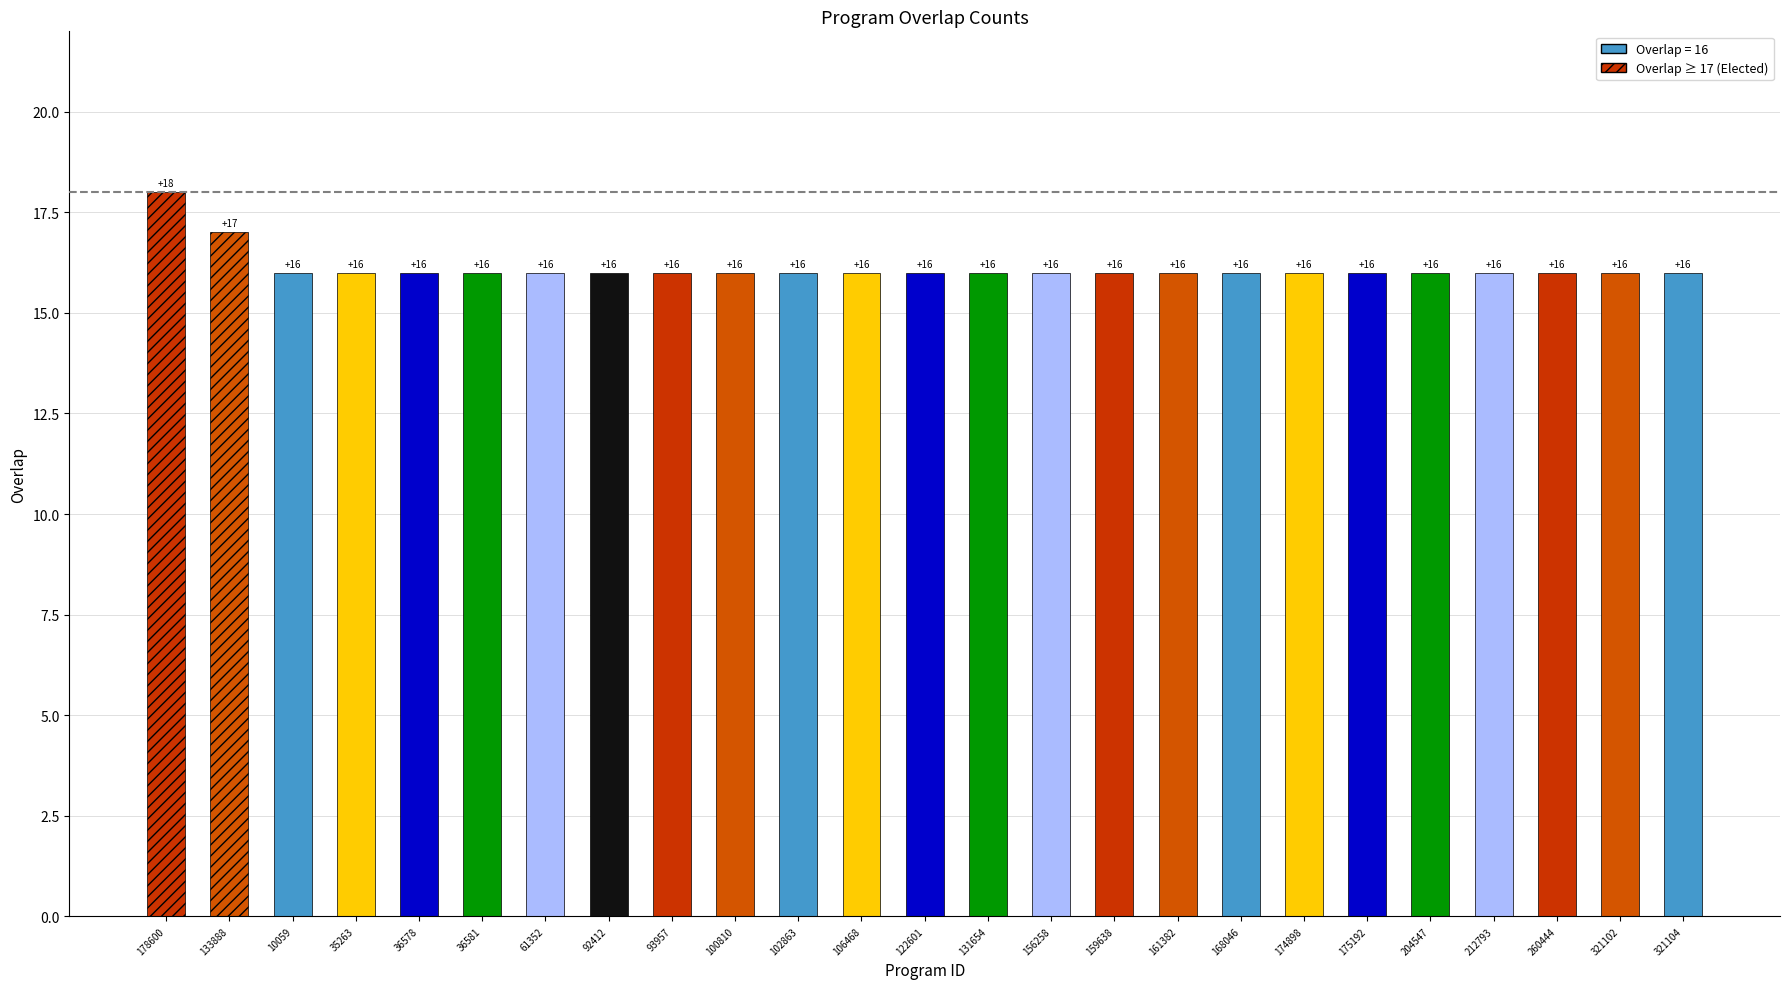

The chart shows a value of 22 at 36578. True or false?

False